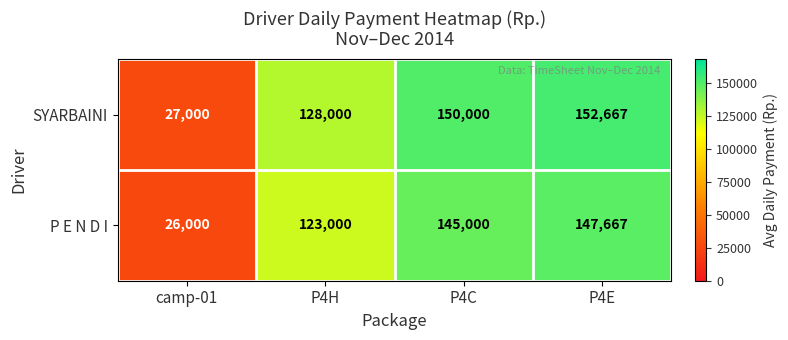

Reading left to right, what are all the values shown in this chart?

SYARBAINI: camp-01=27000	P4H=128000	P4C=150000	P4E=152667
P E N D I: camp-01=26000	P4H=123000	P4C=145000	P4E=147667